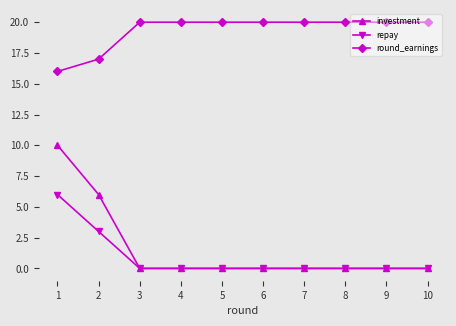

How many categories are shown in the chart?

10